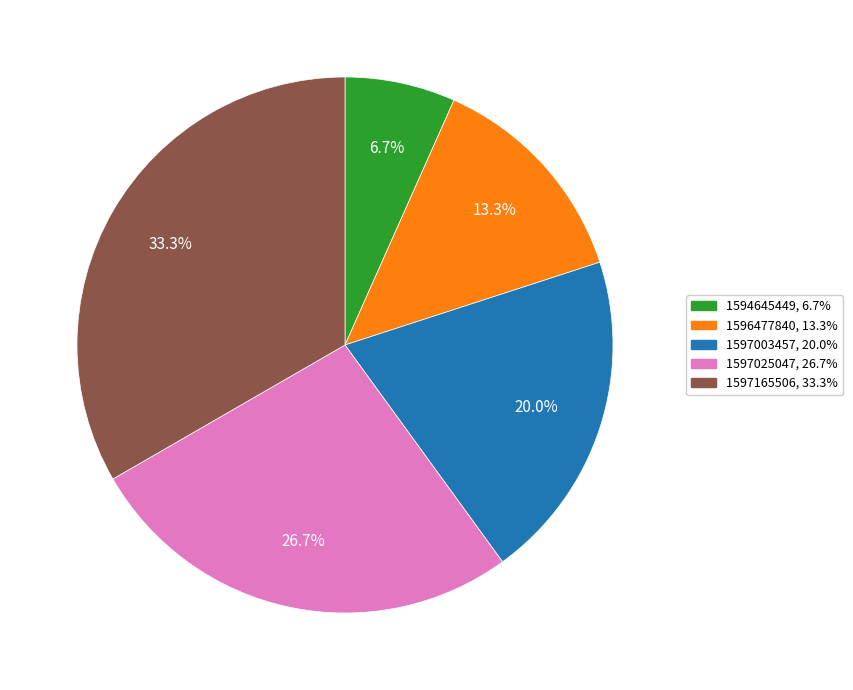

Between 1596477840, 13.3% and 1597025047, 26.7%, which is larger?

1597025047, 26.7%